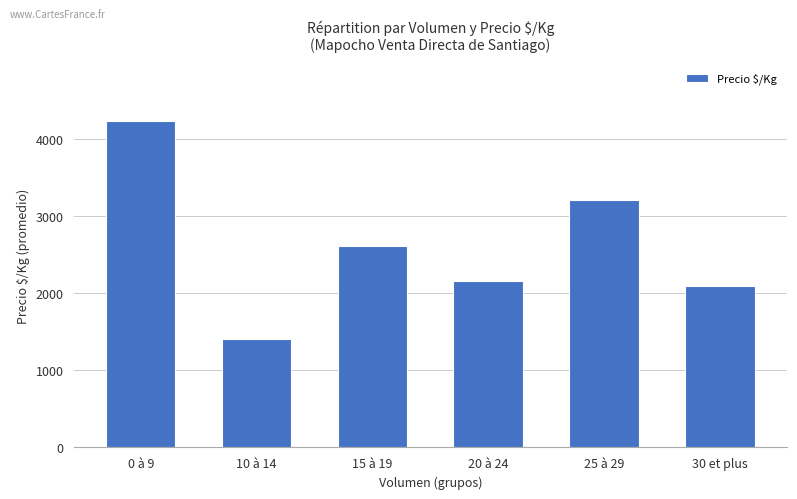

How many series are shown in this chart?

1